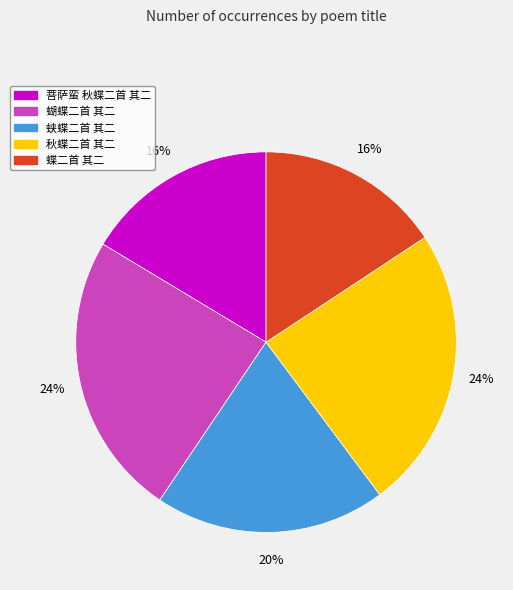

Is it true that 蝶二首 其二 is 22% of the pie?

False